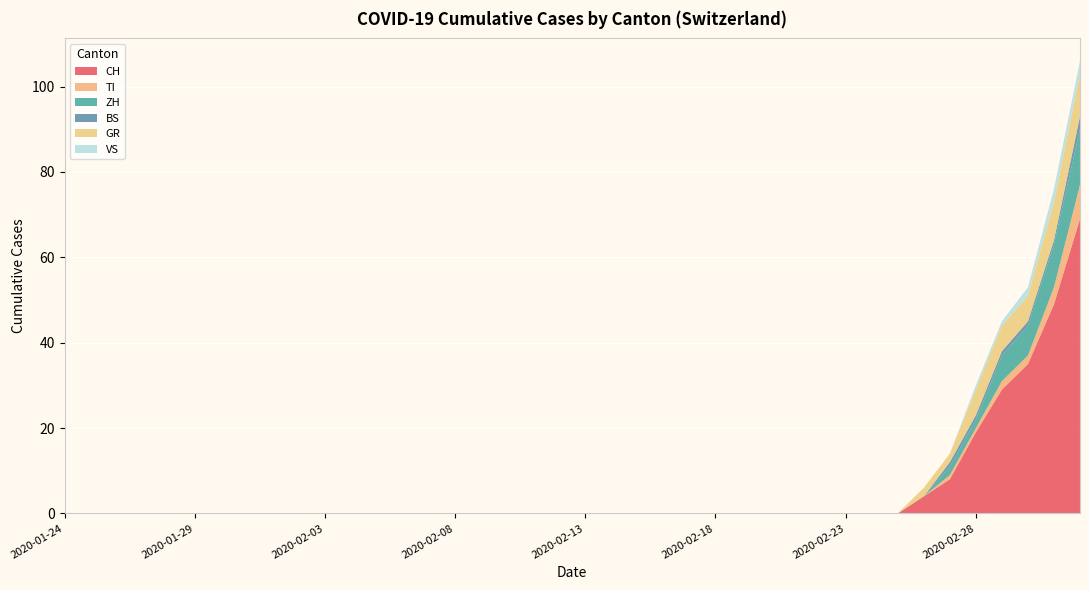

Reading right to left, transcribe all the data shown in this chart.

CH: 69	49	35	29	19	8	4	0	0	0	0	0	0	0	0	0	0	0	0	0	0	0	0	0	0	0	0	0	0	0	0	0	0	0	0	0	0	0	0	0
TI: 8	4	2	2	1	1	0	0	0	0	0	0	0	0	0	0	0	0	0	0	0	0	0	0	0	0	0	0	0	0	0	0	0	0	0	0	0	0	0	0
ZH: 13	10	7	6	2	2	0	0	0	0	0	0	0	0	0	0	0	0	0	0	0	0	0	0	0	0	0	0	0	0	0	0	0	0	0	0	0	0	0	0
BS: 3	1	1	1	1	1	0	0	0	0	0	0	0	0	0	0	0	0	0	0	0	0	0	0	0	0	0	0	0	0	0	0	0	0	0	0	0	0	0	0
GR: 10	9	6	6	6	2	2	0	0	0	0	0	0	0	0	0	0	0	0	0	0	0	0	0	0	0	0	0	0	0	0	0	0	0	0	0	0	0	0	0
VS: 3	3	2	1	1	0	0	0	0	0	0	0	0	0	0	0	0	0	0	0	0	0	0	0	0	0	0	0	0	0	0	0	0	0	0	0	0	0	0	0